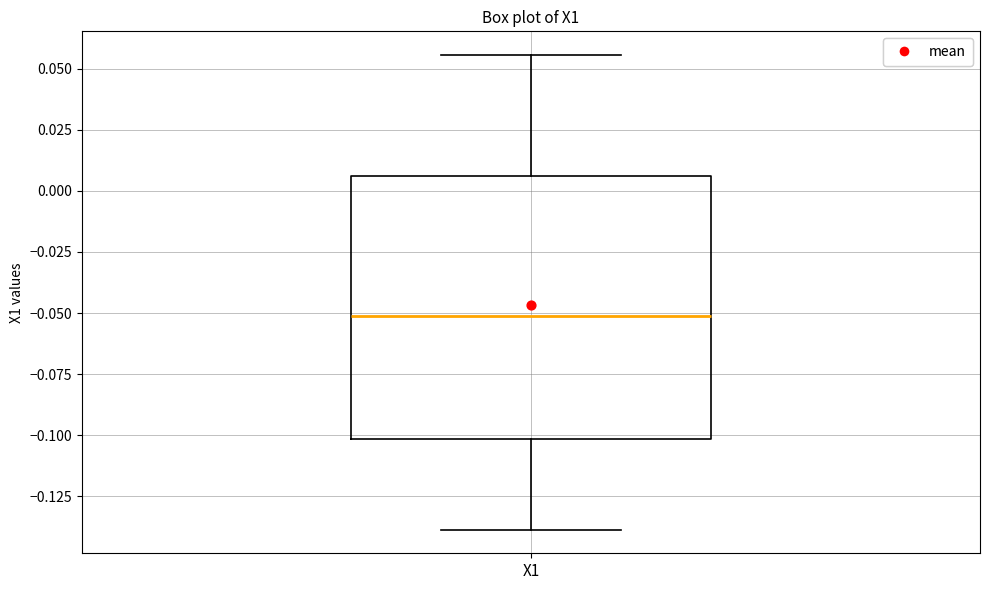

Transcribe this box plot: give where the median line is, the range the box spans, and where the two whiskers end, as read against the y-axis. The values are not printed on the chart, so give them approximately, as read against the axis.

median -0.050, box -0.100 to 0.005, whiskers -0.140 to 0.055